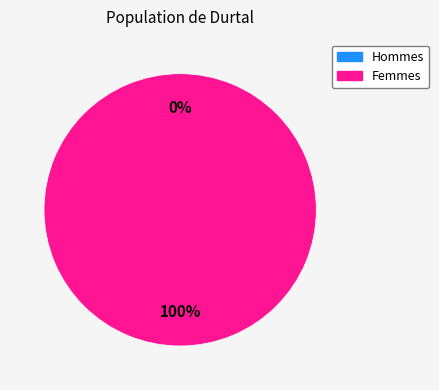

Count the number of slices in the pie.

2